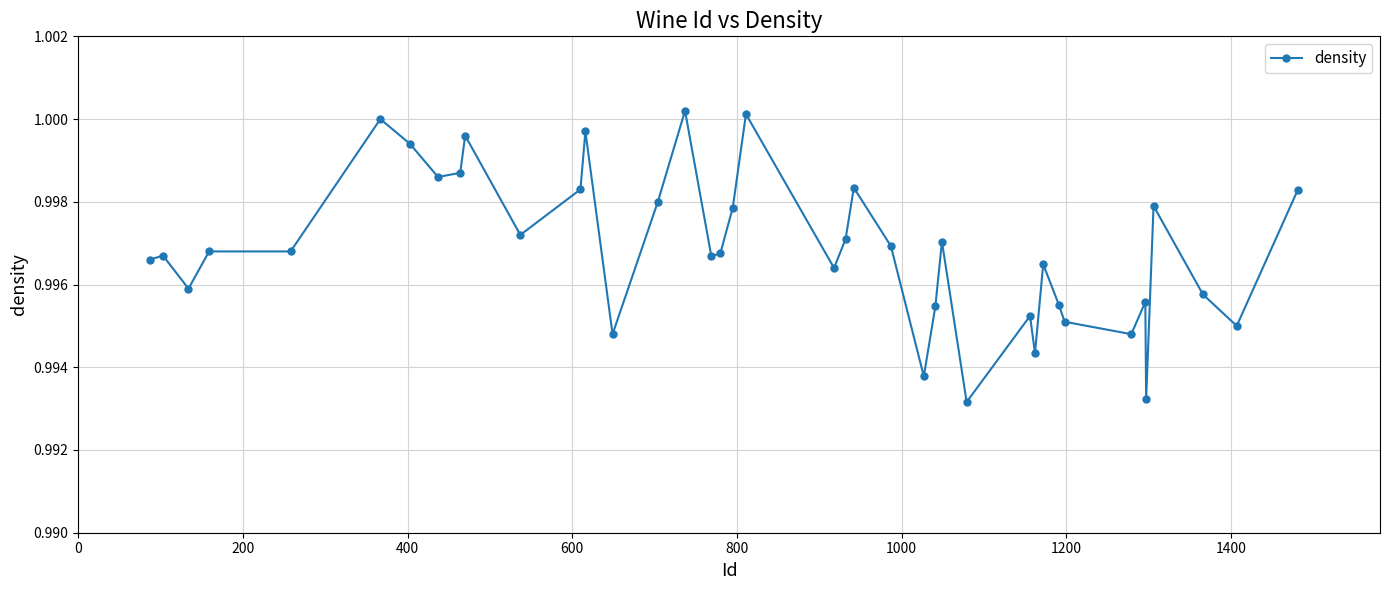

What is the sum of all values?

39.9